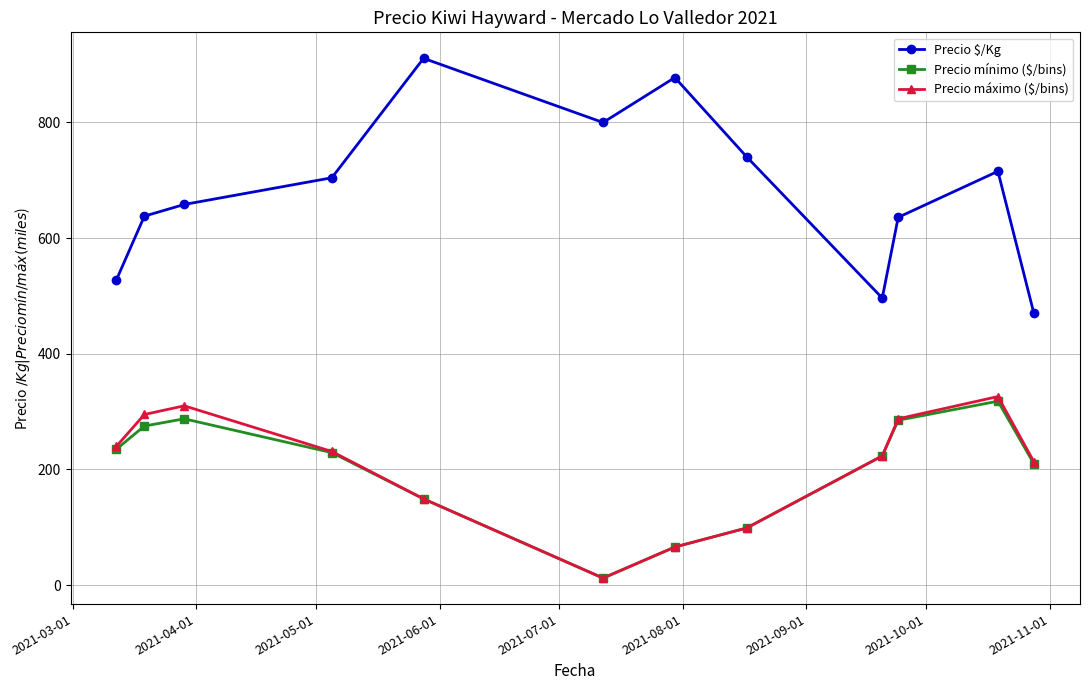

What is the difference between the maximum and minimum values in the Precio mínimo ($/bins) series?

306.0